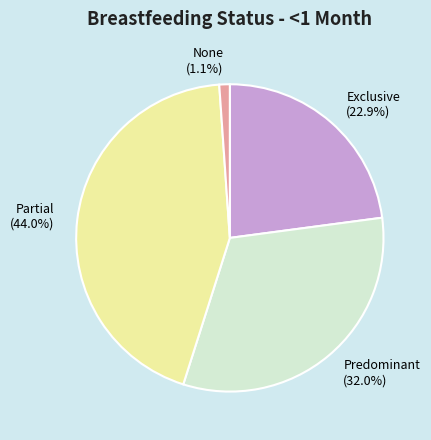

Count the number of slices in the pie.

4